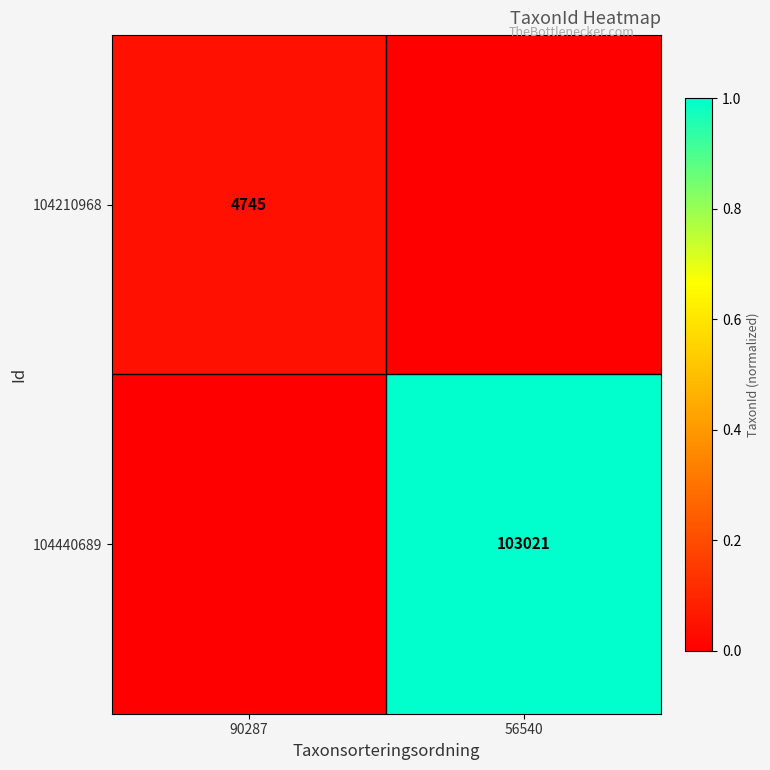

The value of 104210968 at 90287 is 7219. True or false?

False